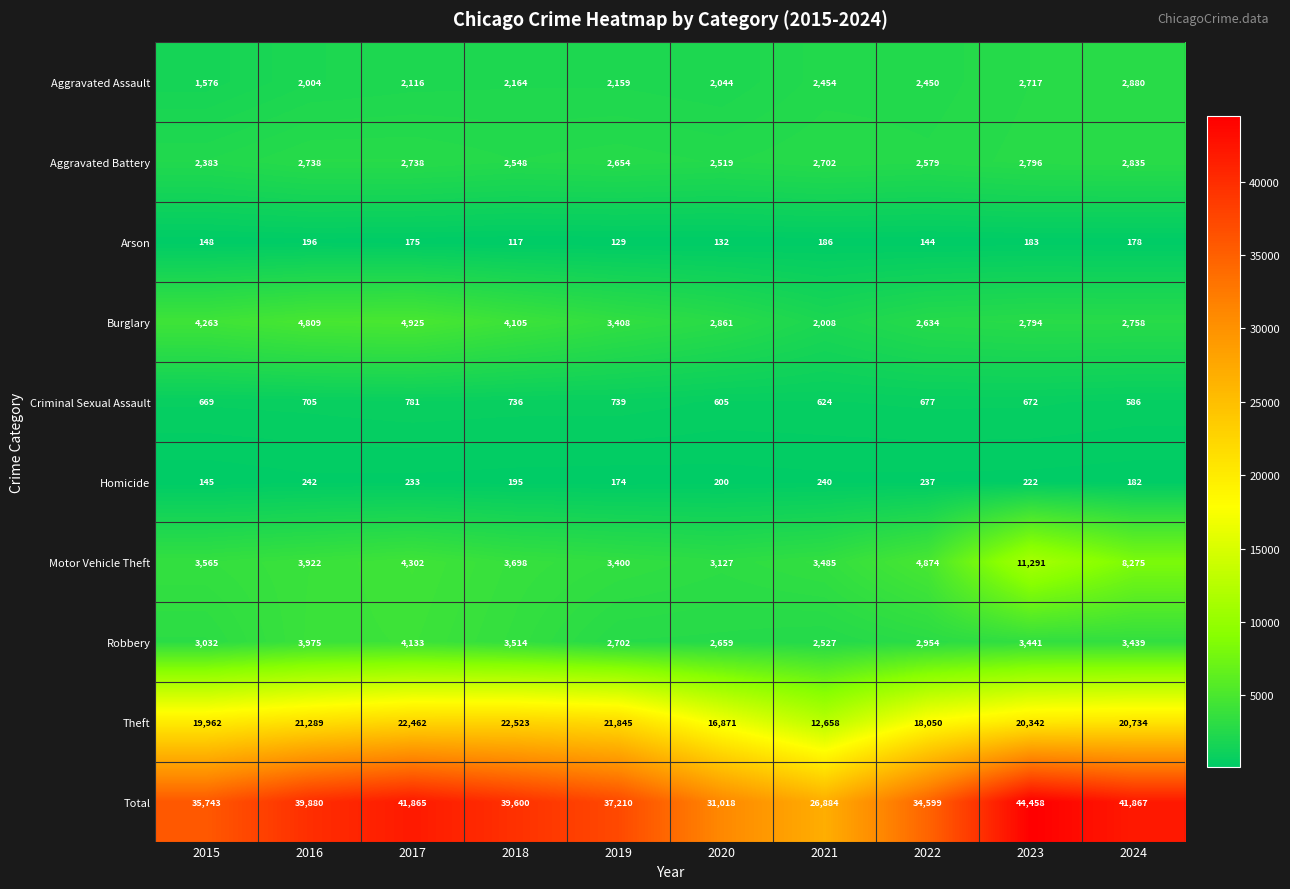

What is the sum of all Burglary values?

34565